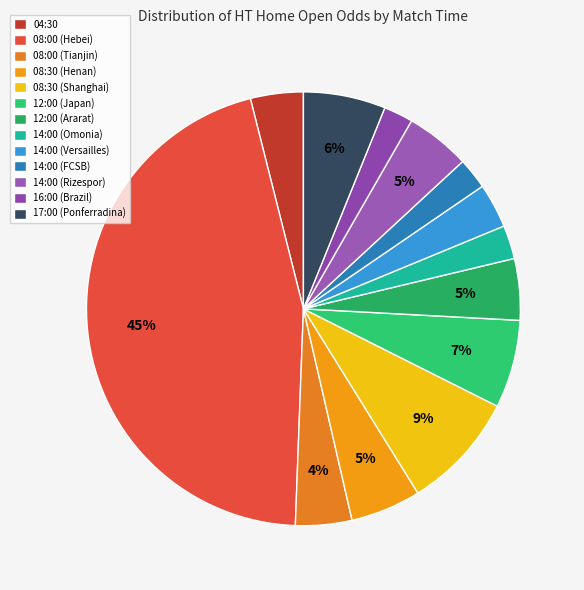

To the nearest percent, what is the difference between the largest and smallest slice percentages?

43%